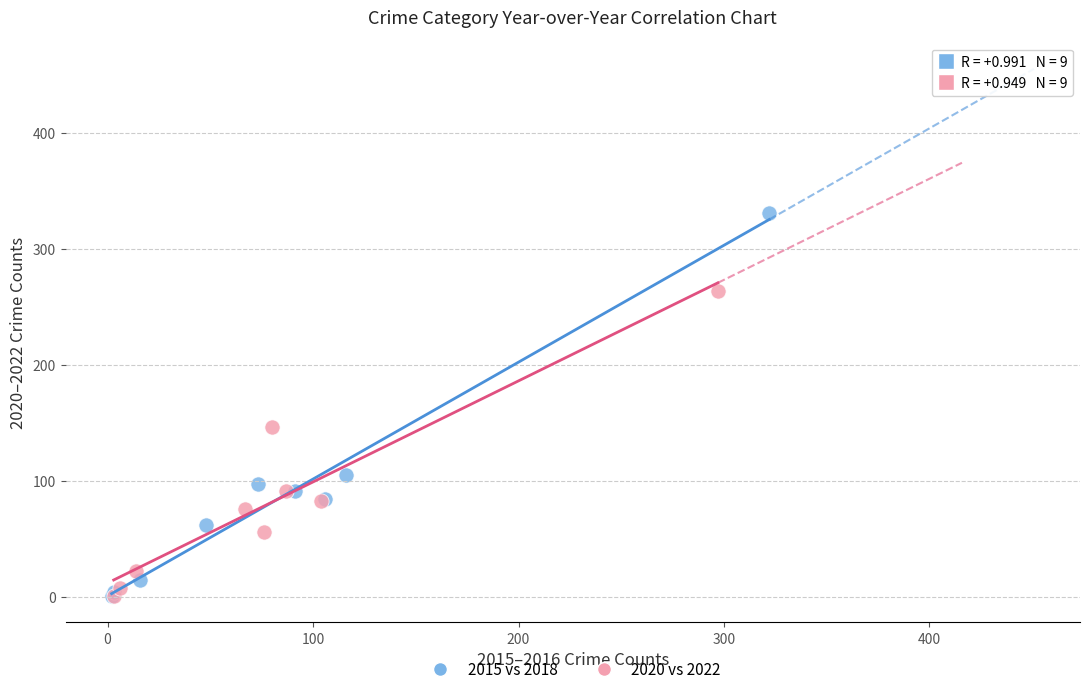

Which series contains the highest Y value?

2015 vs 2018